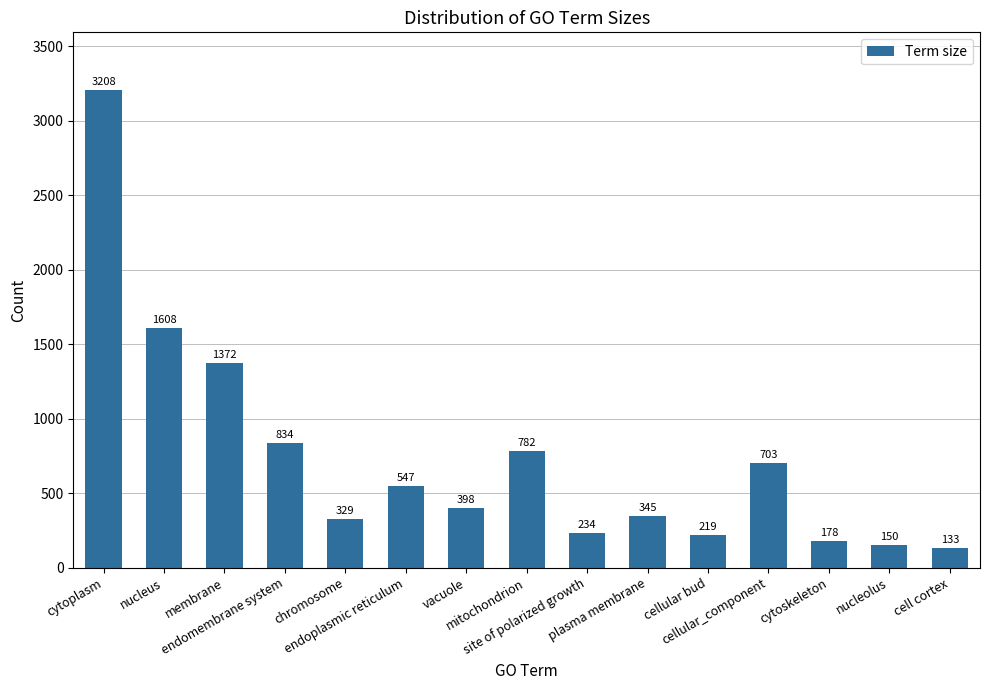

What is the ratio of the value at membrane to the value at nucleus?

0.9